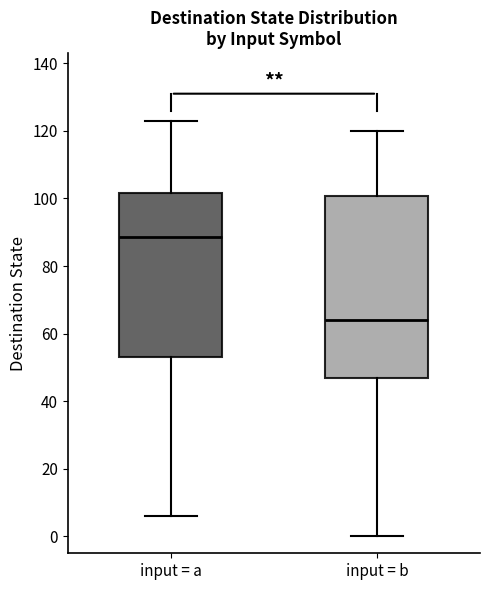

Reading left to right, transcribe this box plot: for each box, give where its median line is, the range the box spans, and where its two whiskers end, as read against the y-axis. The values are not printed on the chart, so give them approximately, as read against the axis.

input = a: median 88, box 54 to 102, whiskers 6 to 124
input = b: median 64, box 48 to 100, whiskers 0 to 120